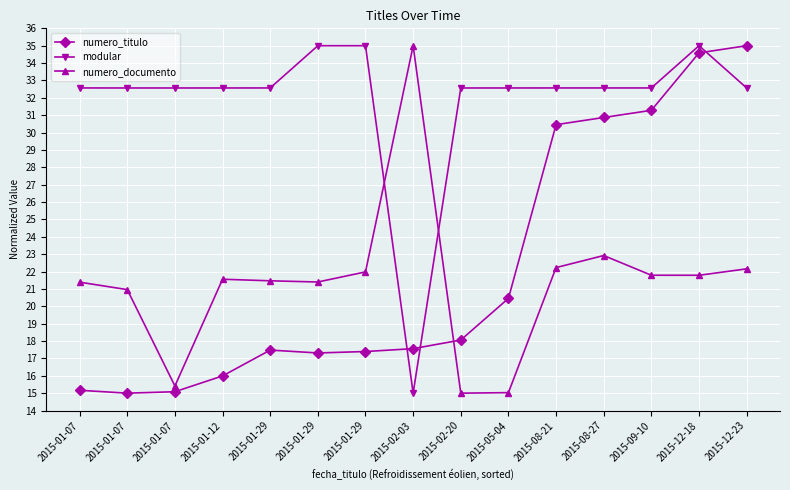

Is the value of numero_documento at 2015-01-29 greater than the value of numero_titulo at 2015-01-29?

Yes